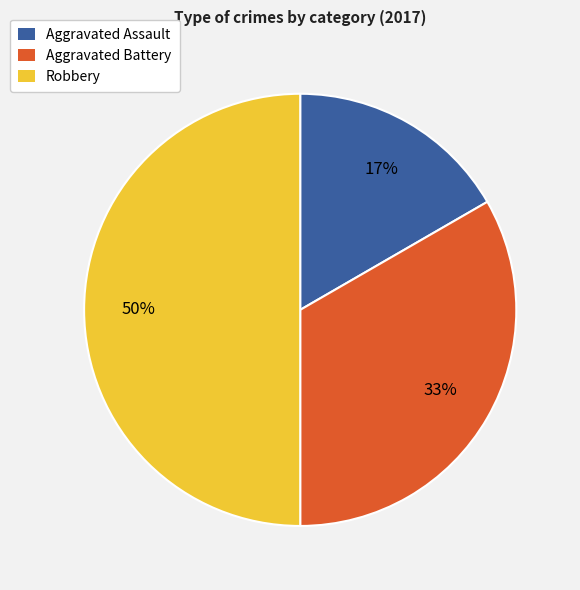

Do Aggravated Battery and Robbery together represent more than half of the pie?

Yes